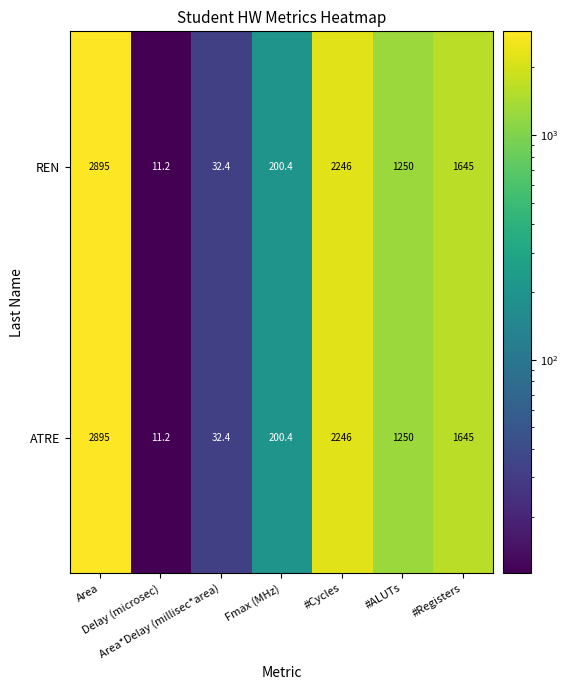

What is the sum of all ATRE values?

8280.0